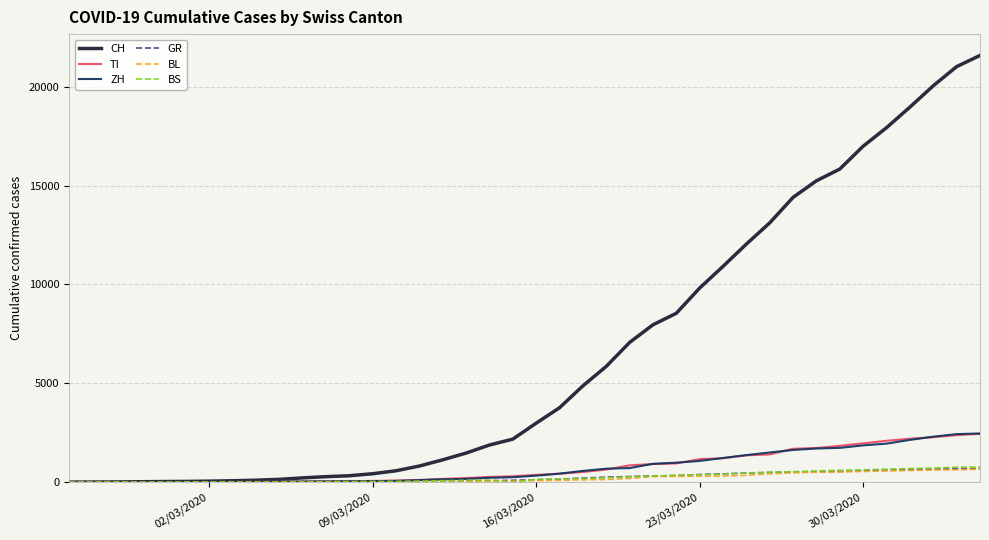

Which series has the largest total across all categories?

CH